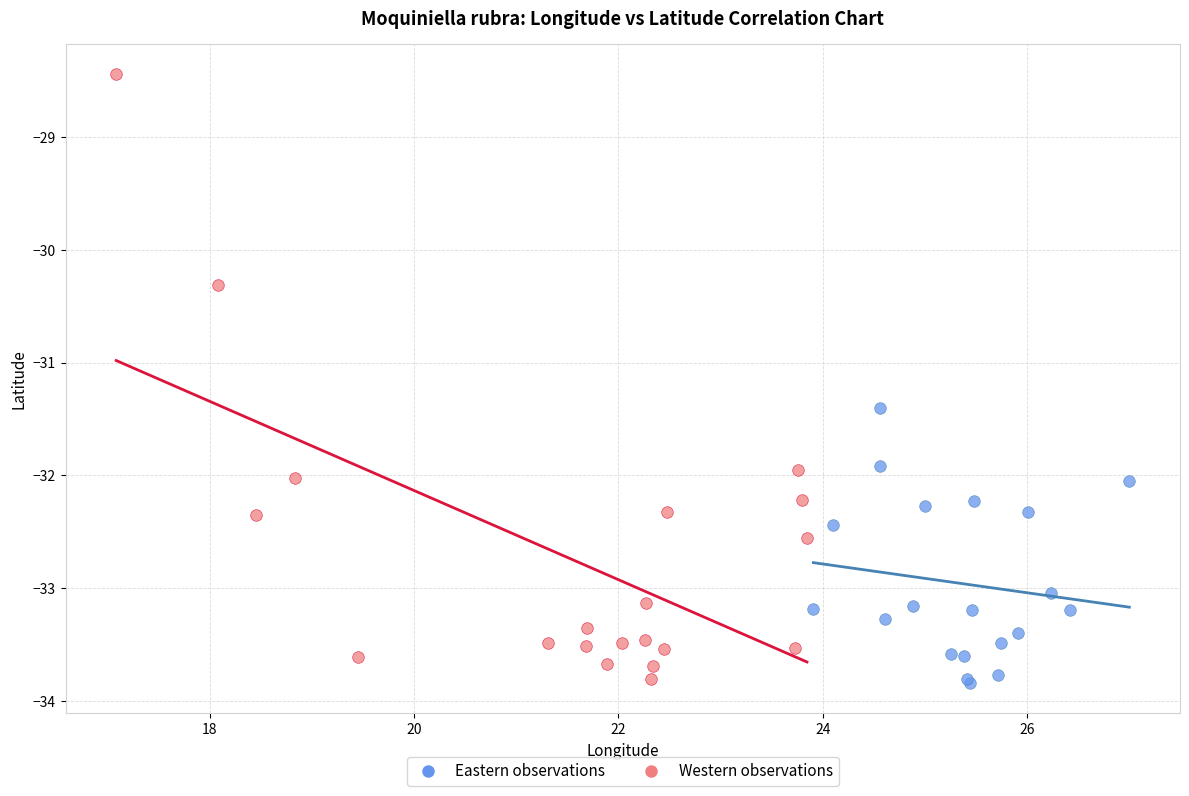

Which series has the widest spread of Y values?

Western observations